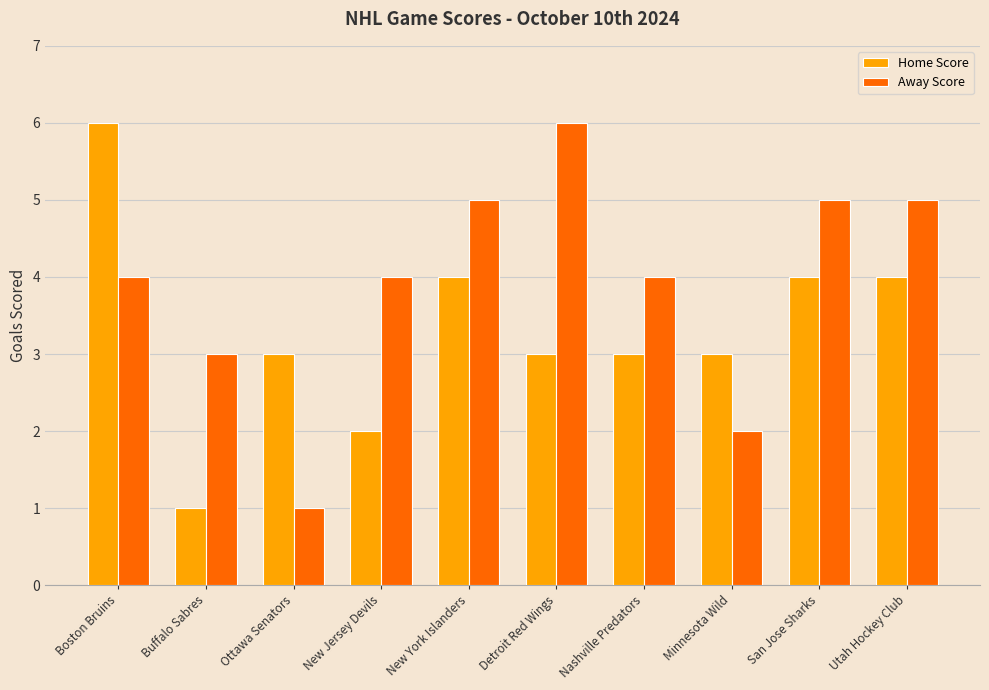

What are all the series names shown in the legend?

Home Score, Away Score